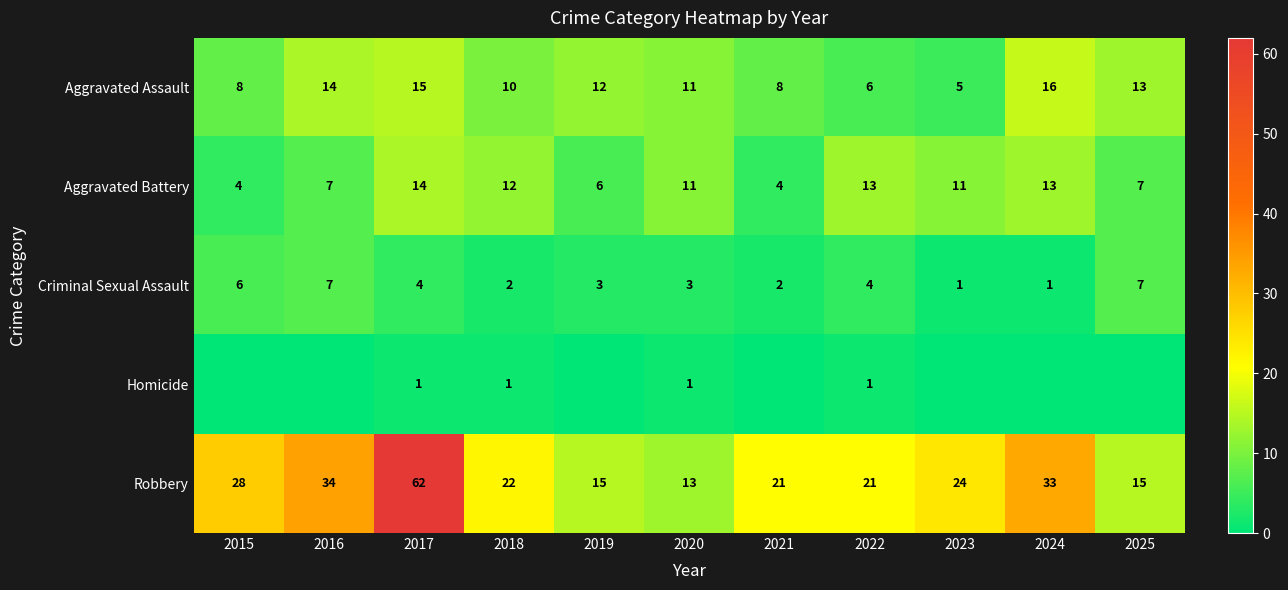

The value of Criminal Sexual Assault at 2015 is 6. True or false?

True